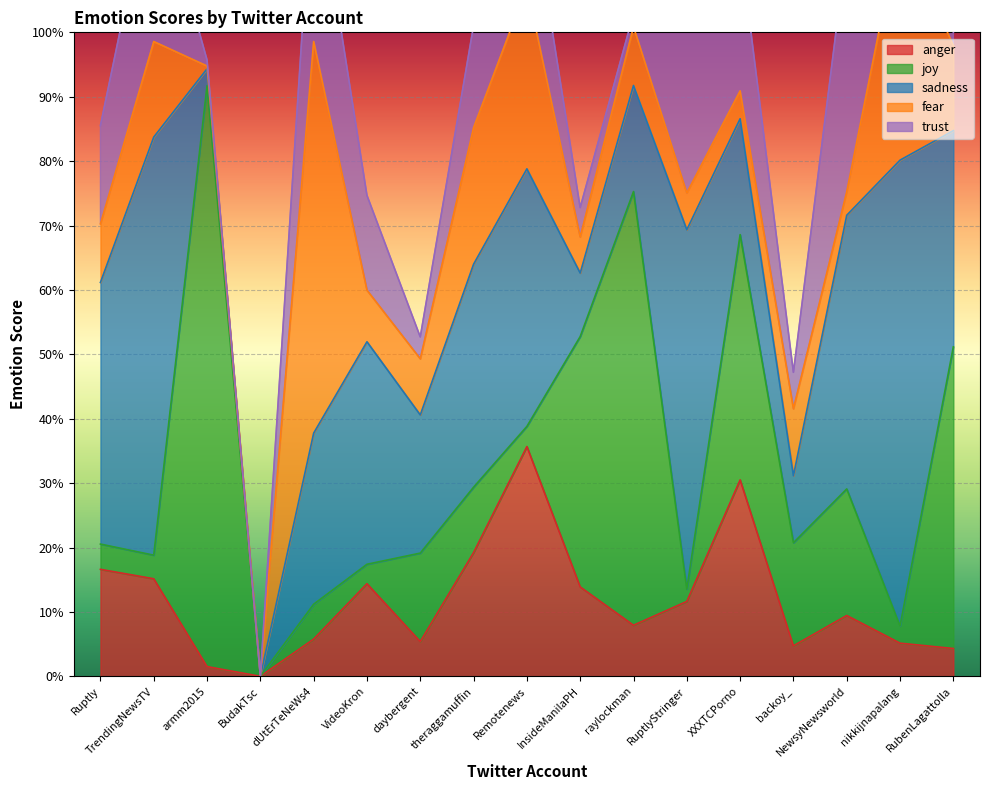

Which series has the widest spread of values?

joy